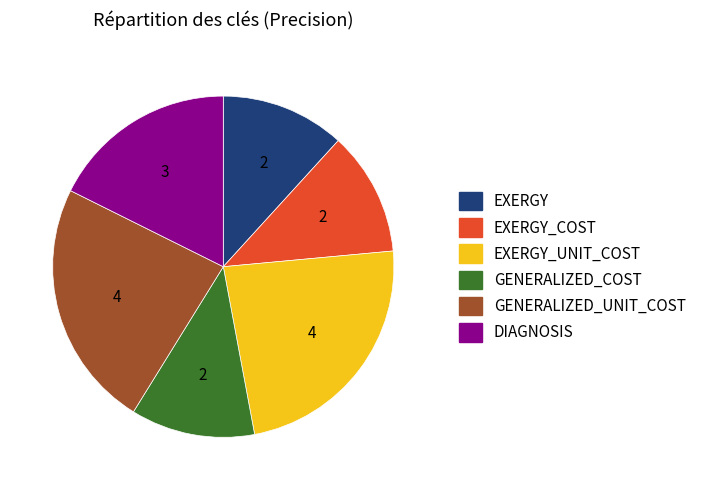

Is there a majority slice in this chart?

No